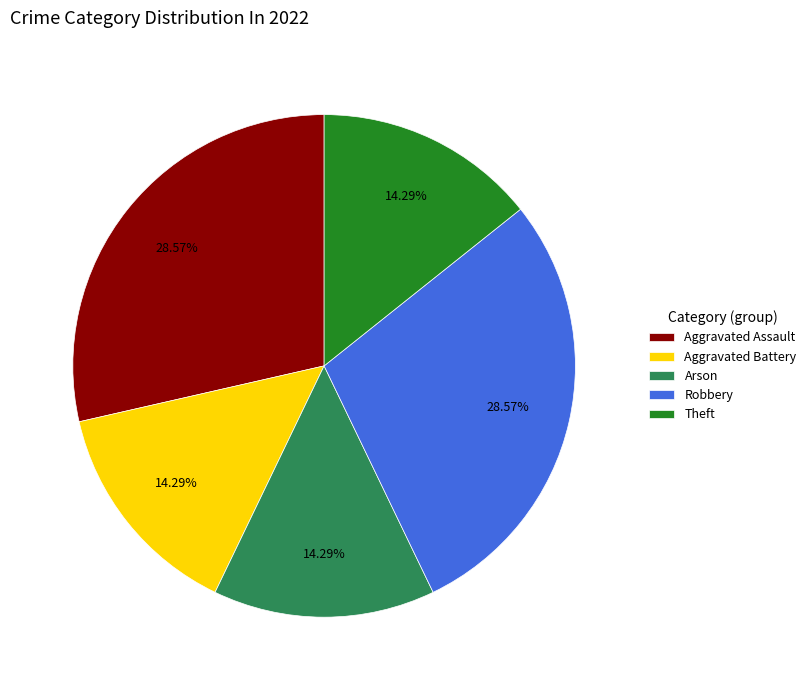

Is the sum of Theft and Aggravated Assault greater than half?

No